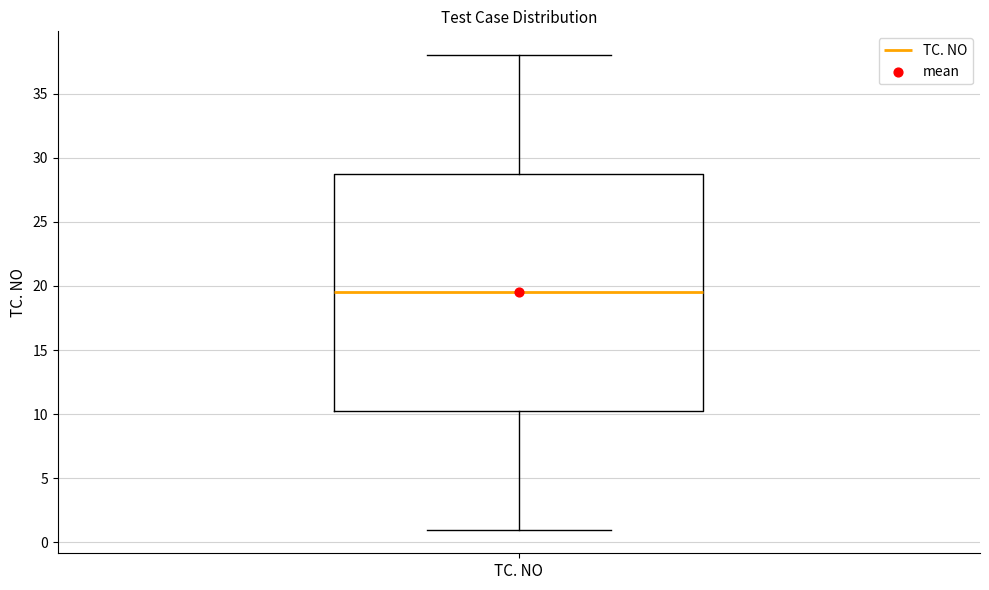

Where does the upper whisker of the box for TC. NO end on the y-axis? The values are not printed on the chart, so give them approximately, as read against the axis.

38.0